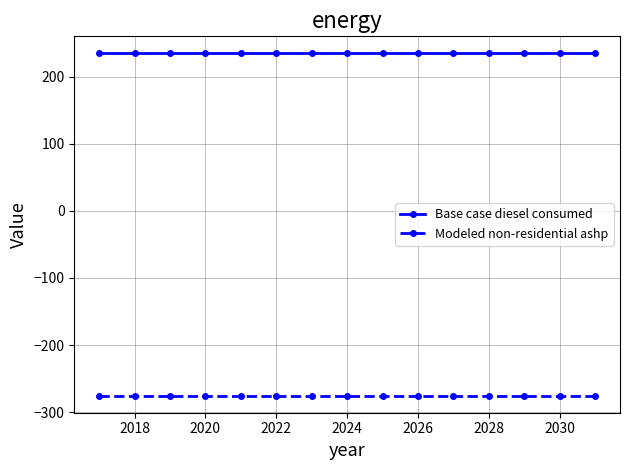

What is the smallest value displayed?

-275.4